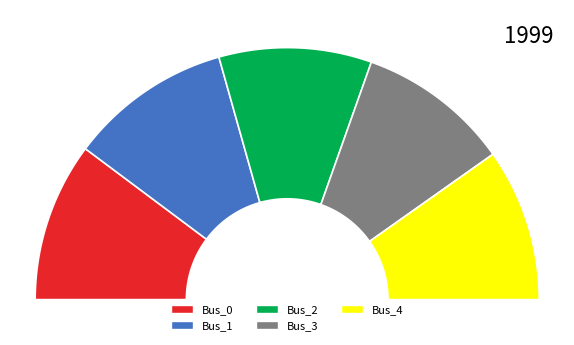

What is the change in value from Bus_1 to Bus_4?

-0.1